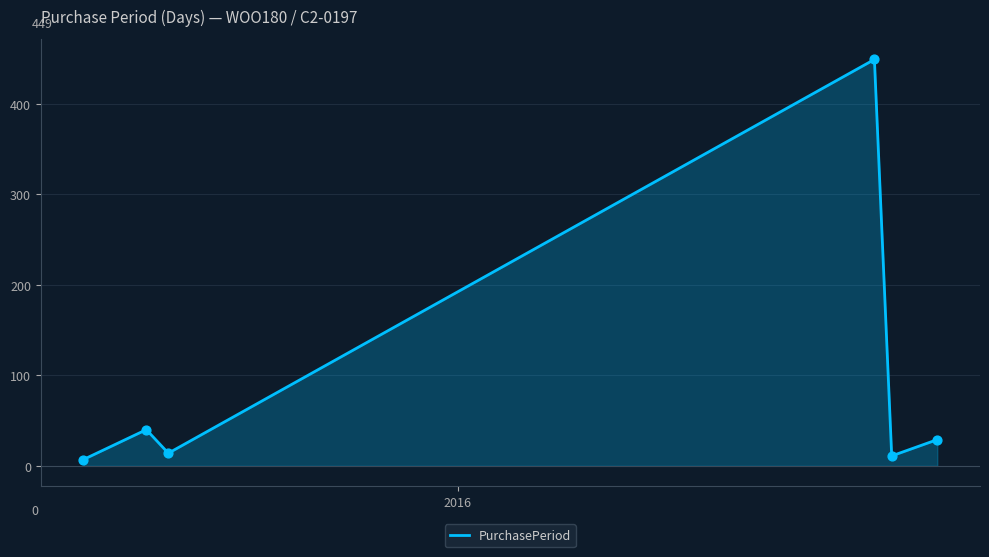

What is the maximum value shown in the chart?

449